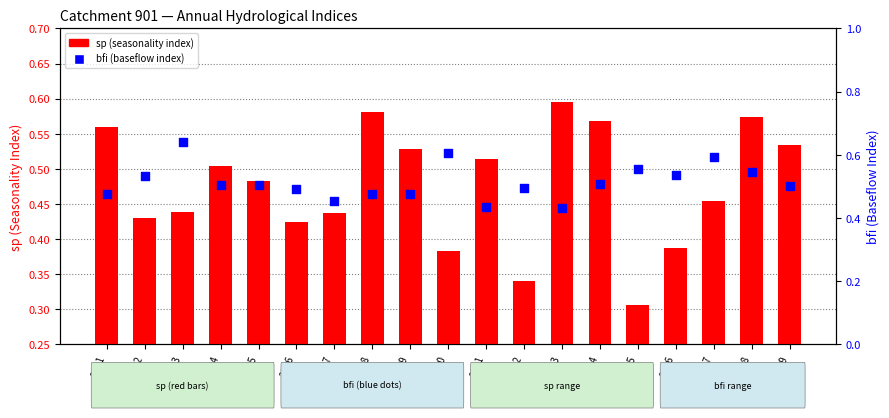

Is the value of sp at 2018 greater than the value of bfi at 2011?

Yes